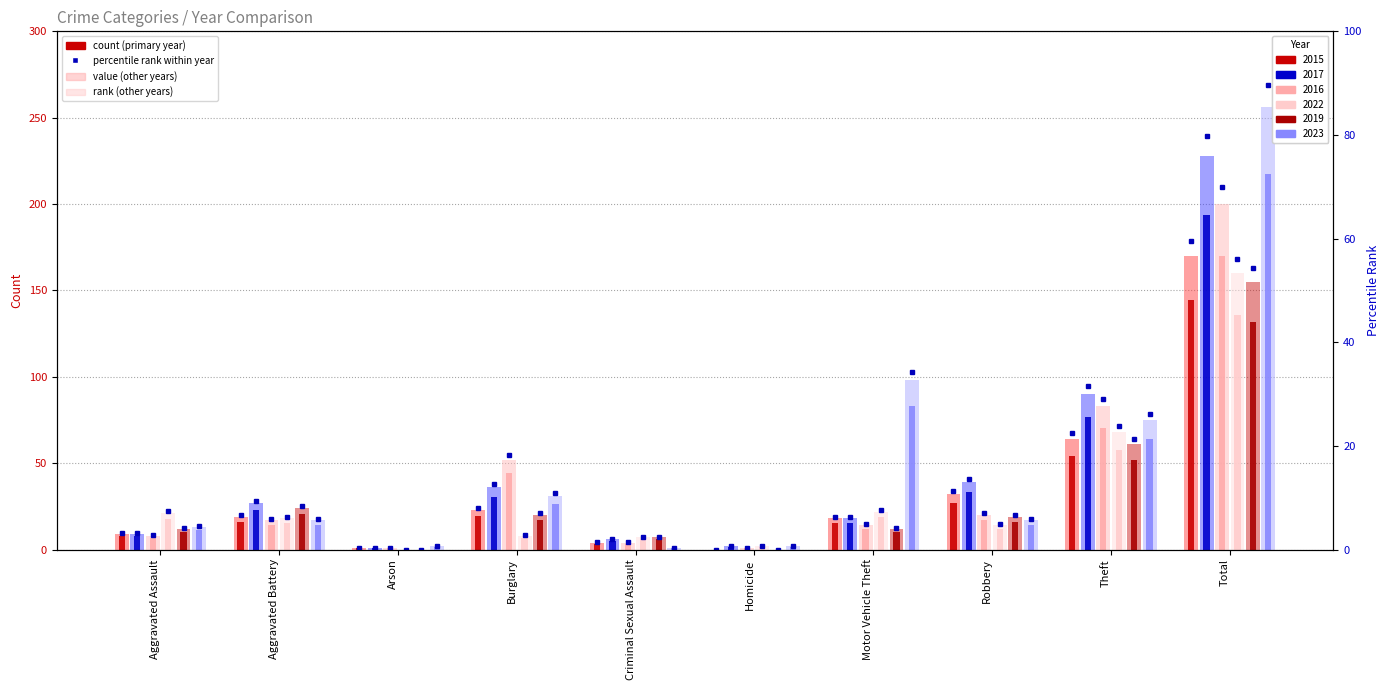

Which series has the widest spread of values?

2023